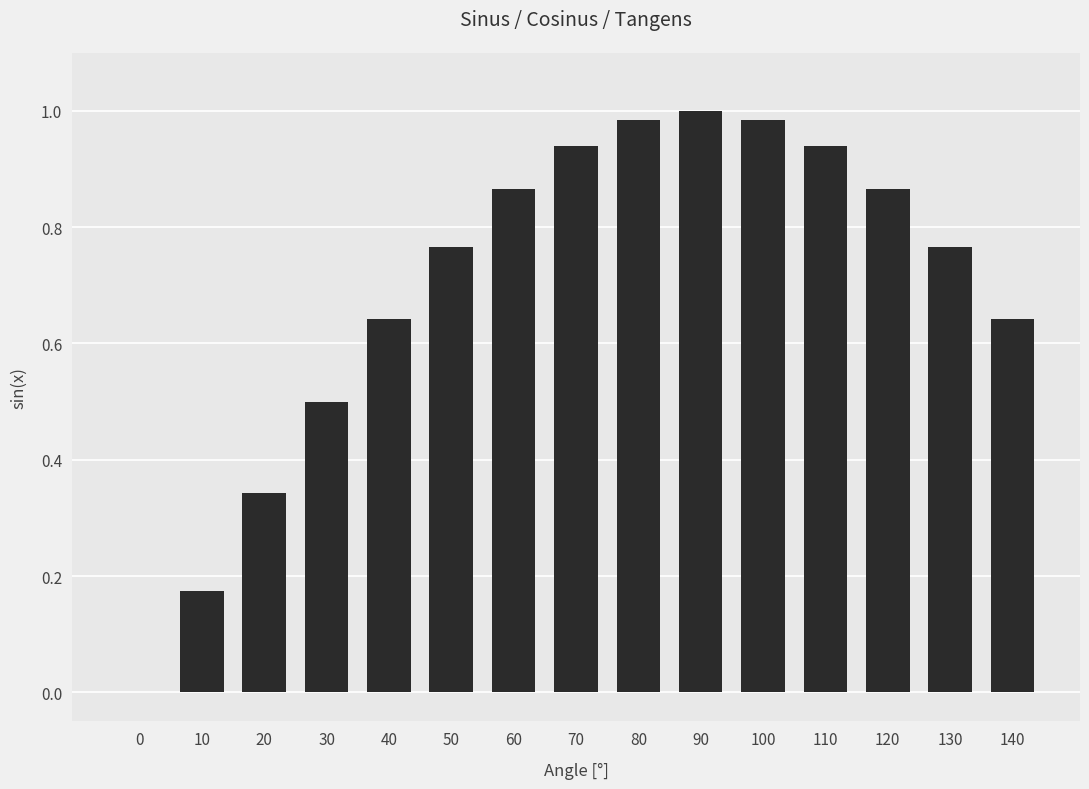

Are the bars horizontal?

No